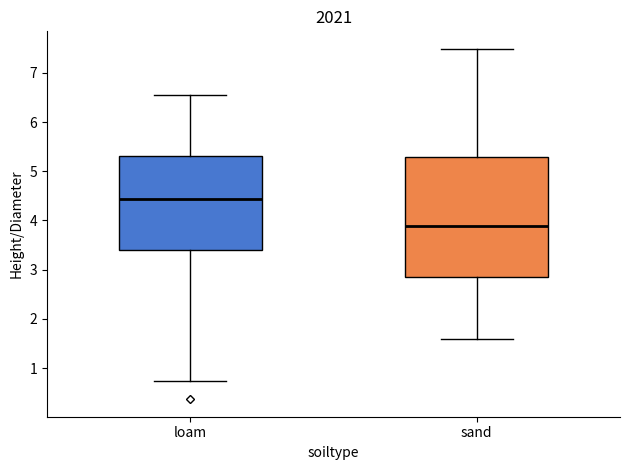

Which box is the tallest, from its lower edge to its upper edge?

sand